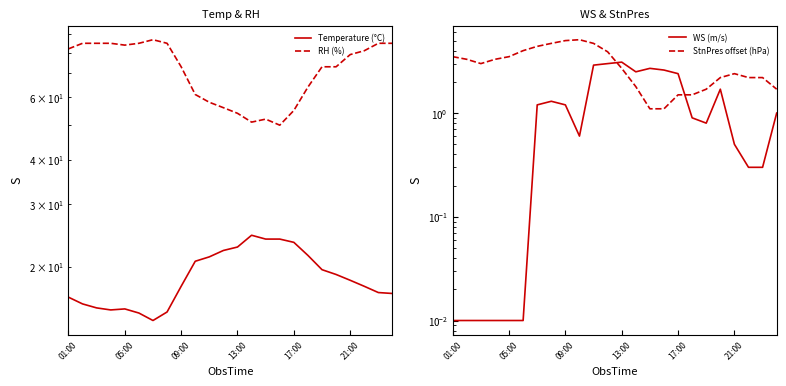

True or false: Temperature (°C) and StnPres offset (hPa) intersect in this chart.

False